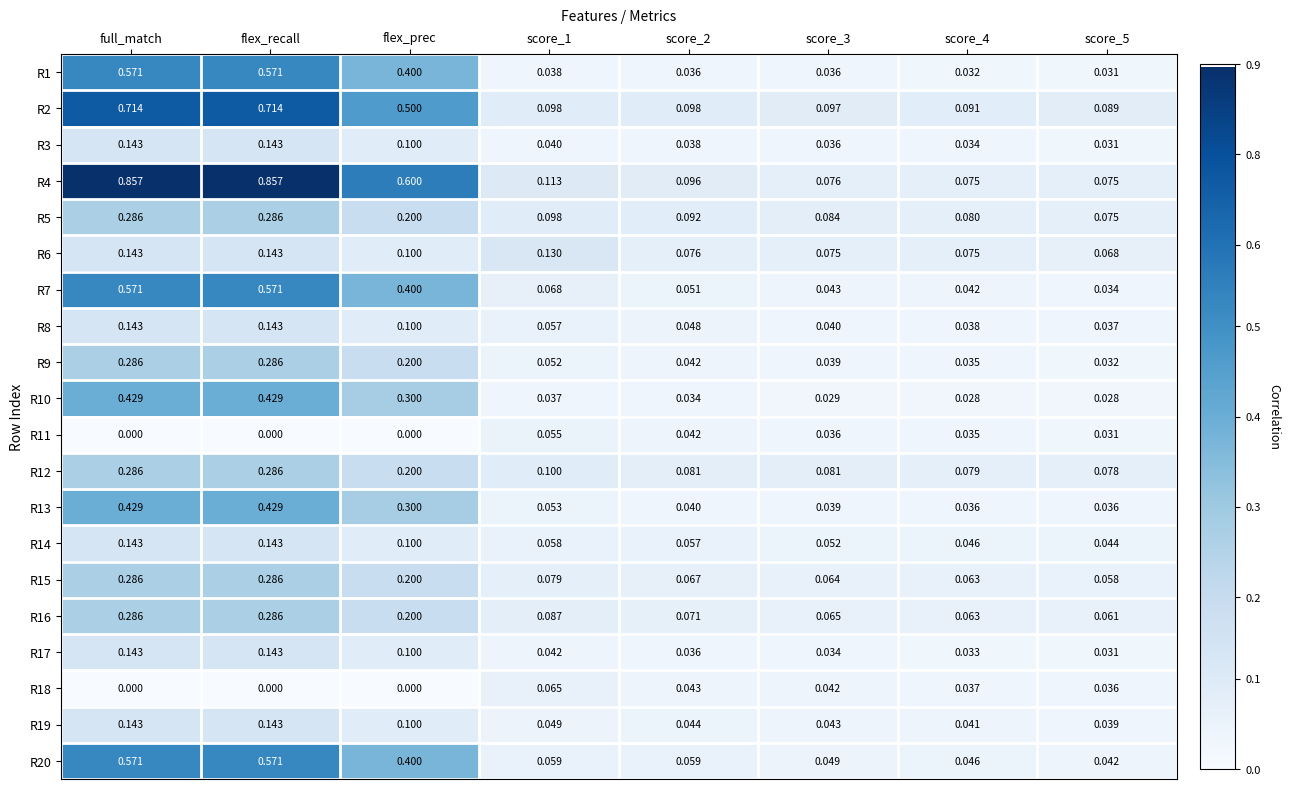

Is the value of R19 at score_2 greater than the value of R13 at flex_prec?

No